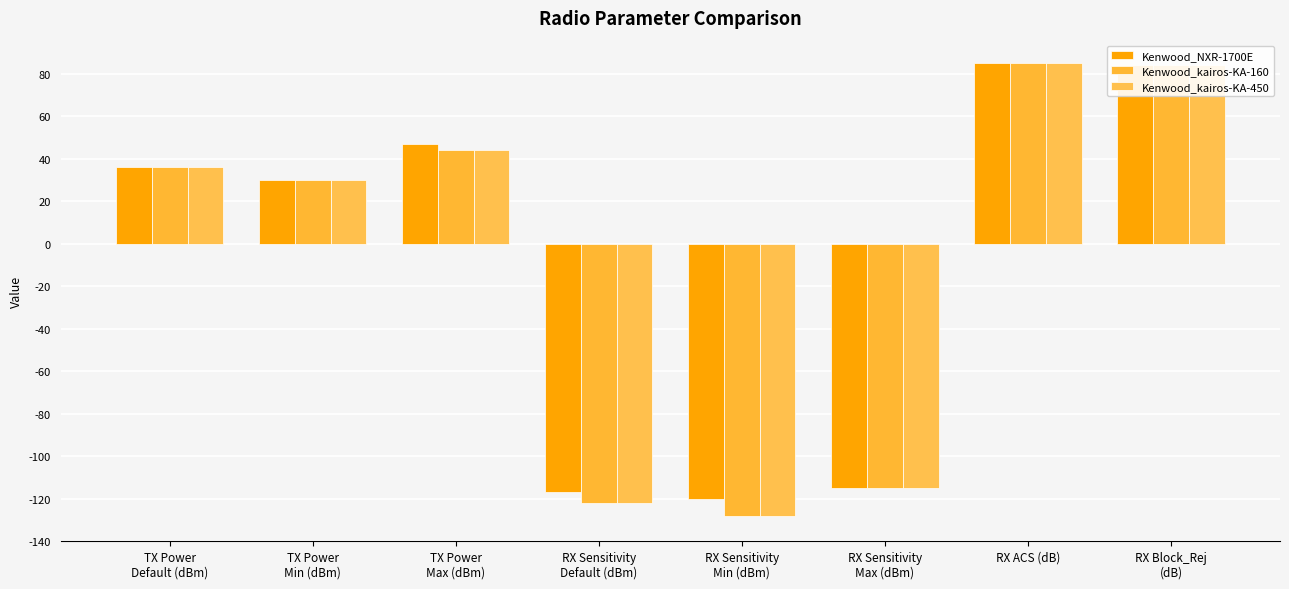

What is the approximate value of Kenwood_kairos-KA-450 at TX Power
Min (dBm)?

30